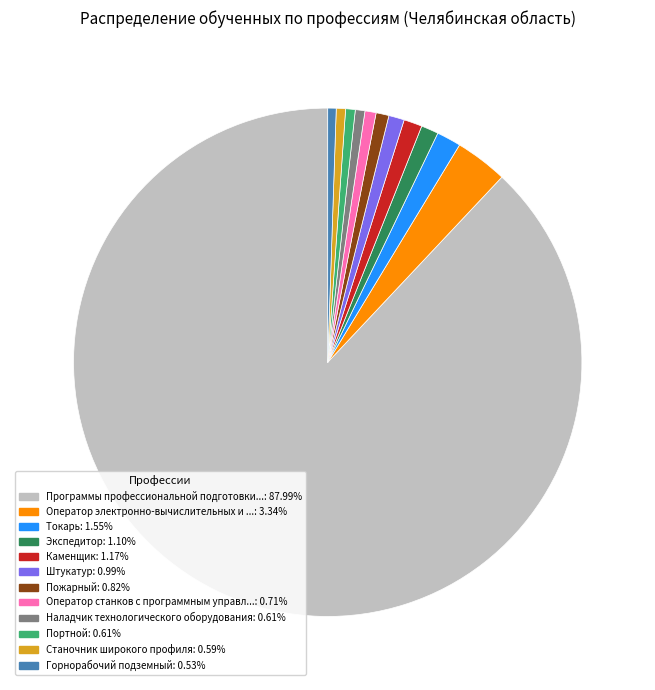

Is there a majority slice in this chart?

Yes